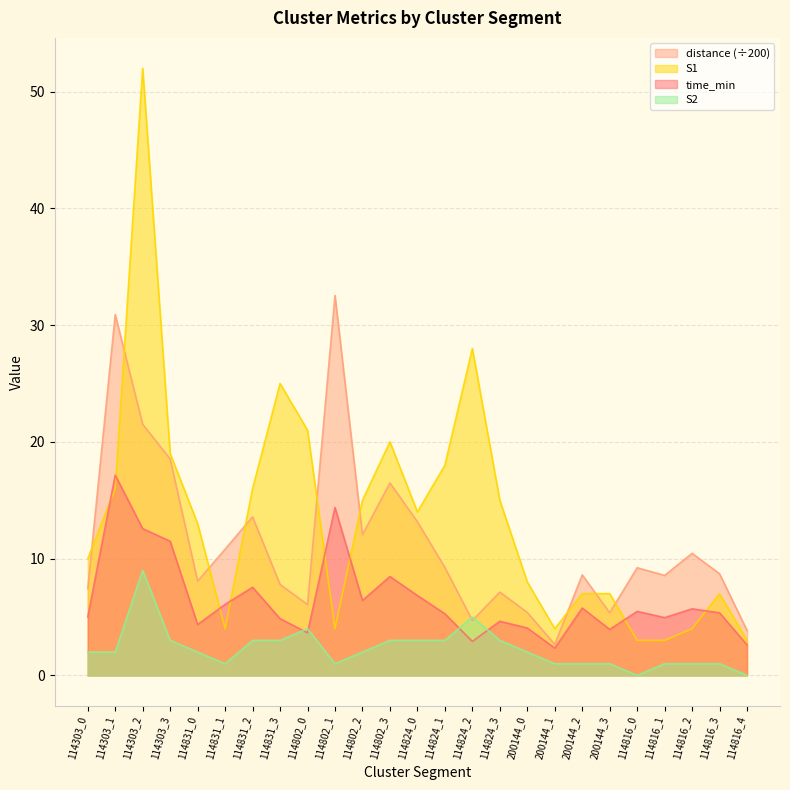

What is the average value of the time_min series?

6.5